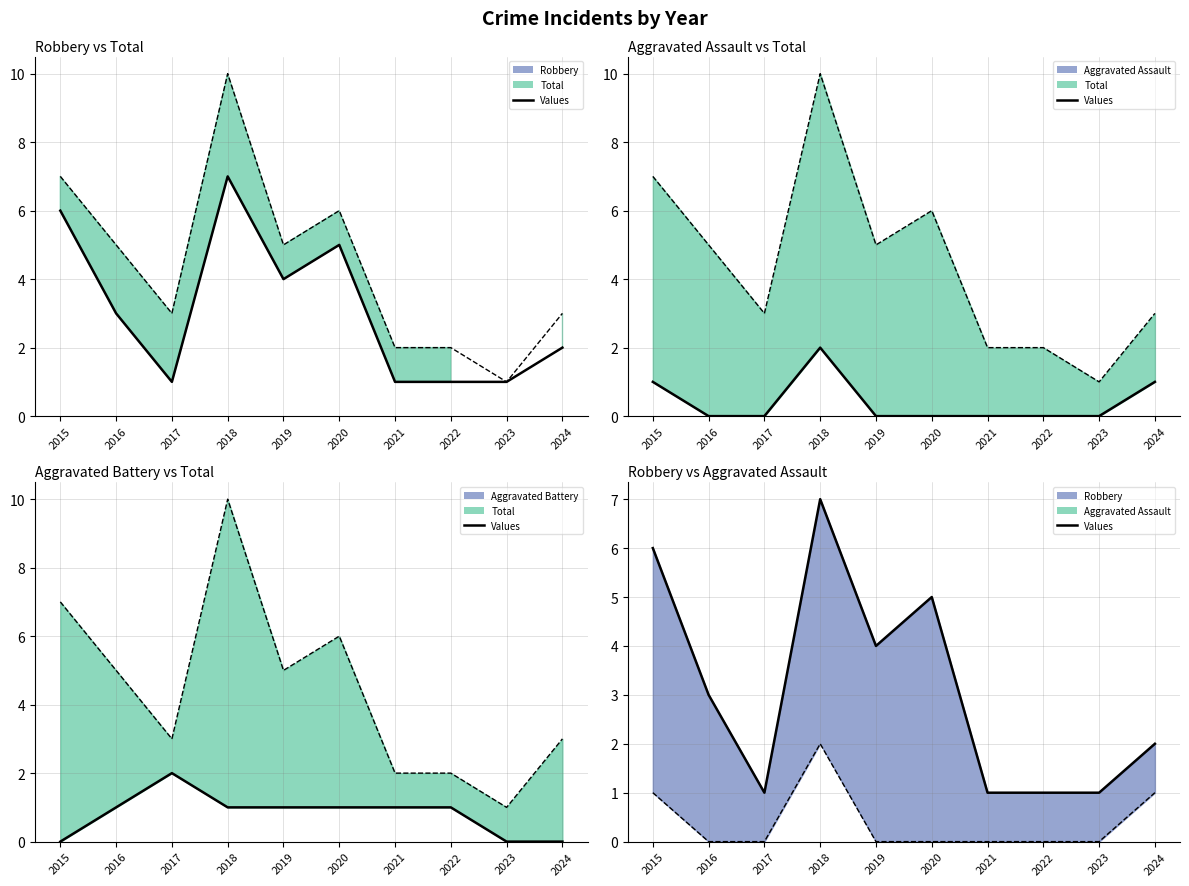

What is the highest value of the Aggravated Battery (line) series?

2